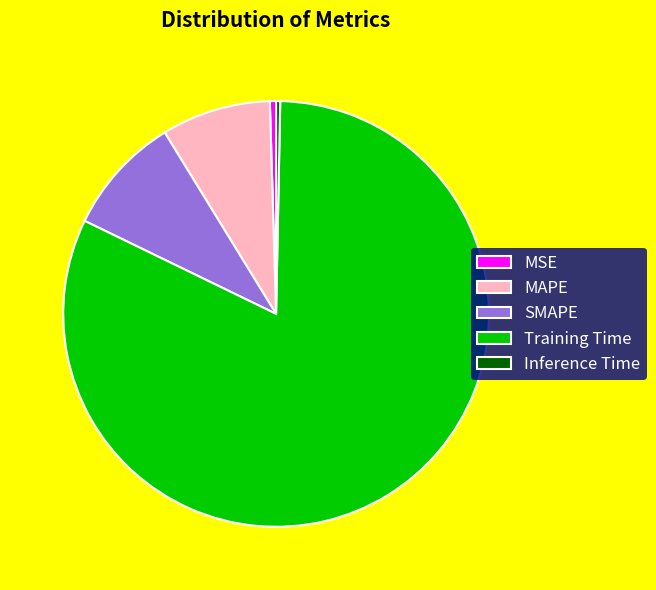

True or false: Training Time accounts for 82% of the total.

True